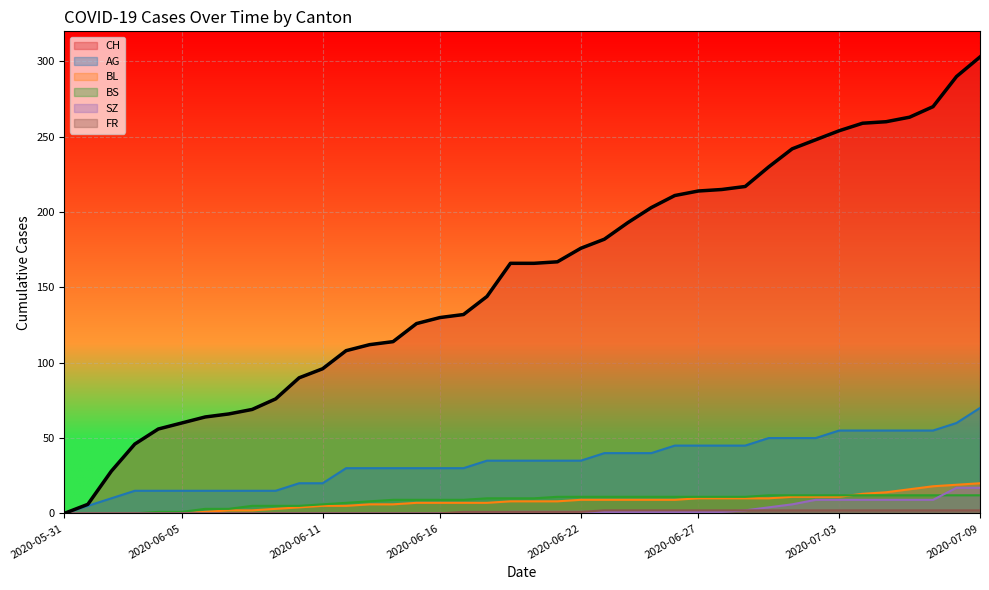

How many distinct data groups are displayed?

6